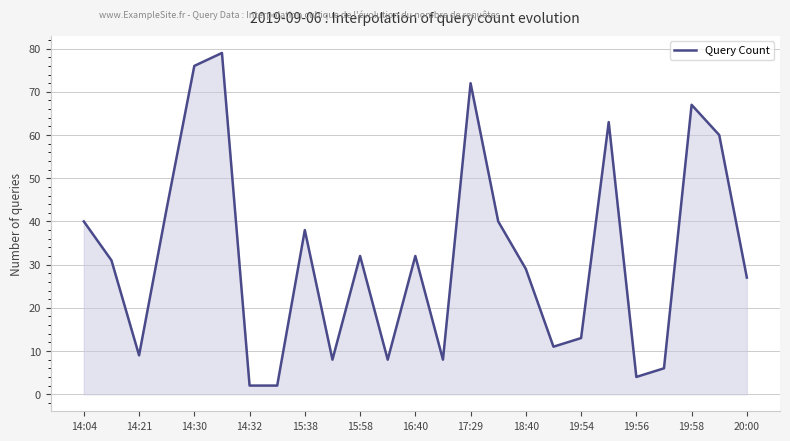

What is the maximum value shown in the chart?

79